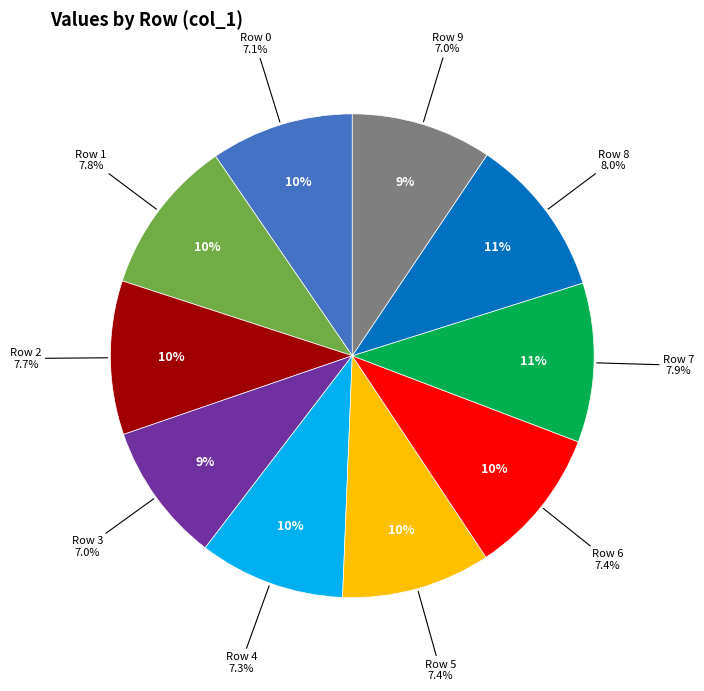

How many segments does this pie chart have?

10